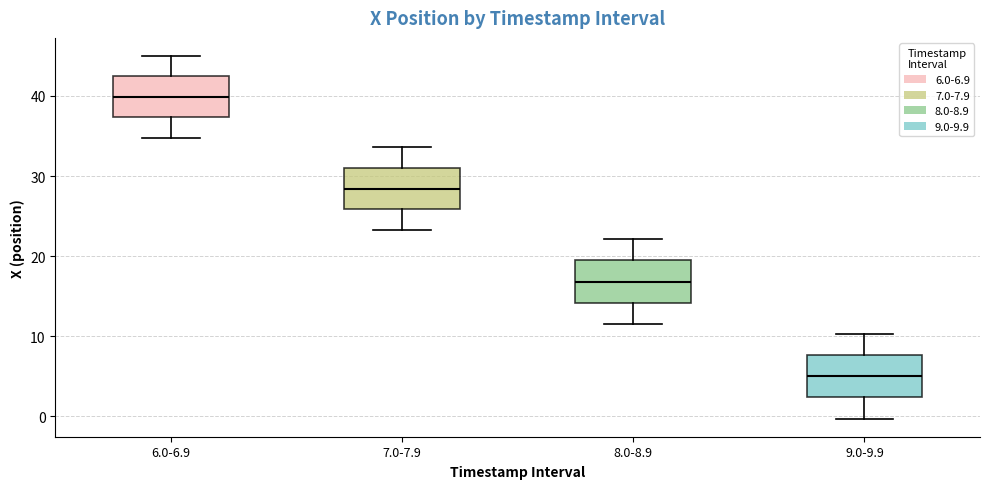

Reading left to right, transcribe this box plot: for each box, give where its median line is, the range the box spans, and where its two whiskers end, as read against the y-axis. The values are not printed on the chart, so give them approximately, as read against the axis.

6.0-6.9: median 40, box 37 to 42, whiskers 35 to 45
7.0-7.9: median 28, box 26 to 31, whiskers 23 to 34
8.0-8.9: median 17, box 14 to 19, whiskers 11 to 22
9.0-9.9: median 5, box 2 to 8, whiskers 0 to 10